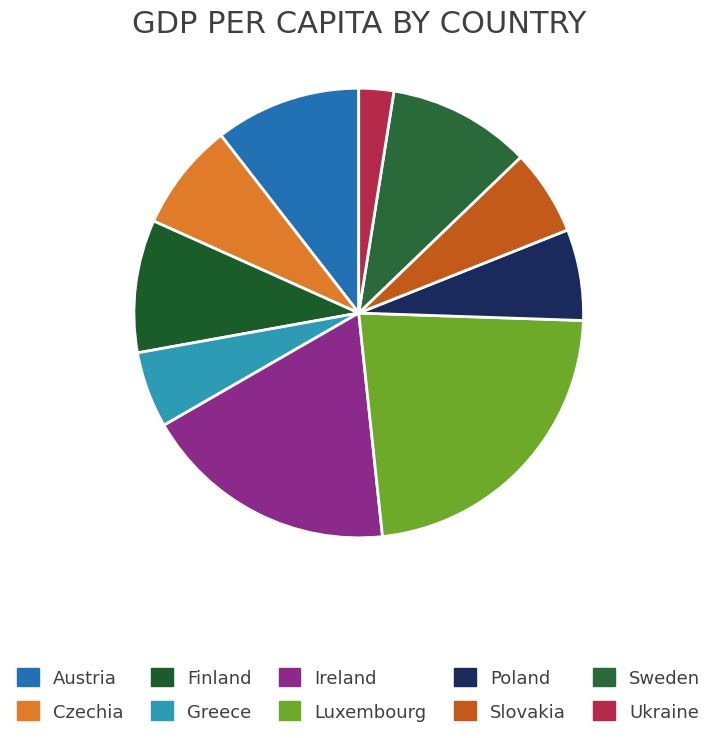

Is there any slice that represents more than half of the pie?

No